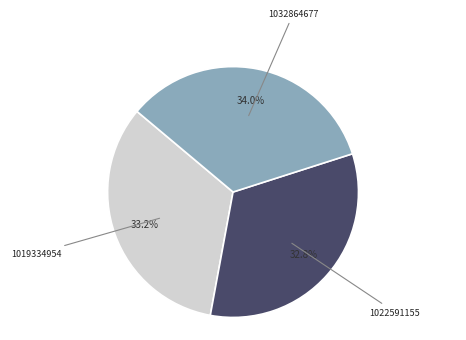

To the nearest percent, what is the difference between the largest and smallest slice percentages?

1%